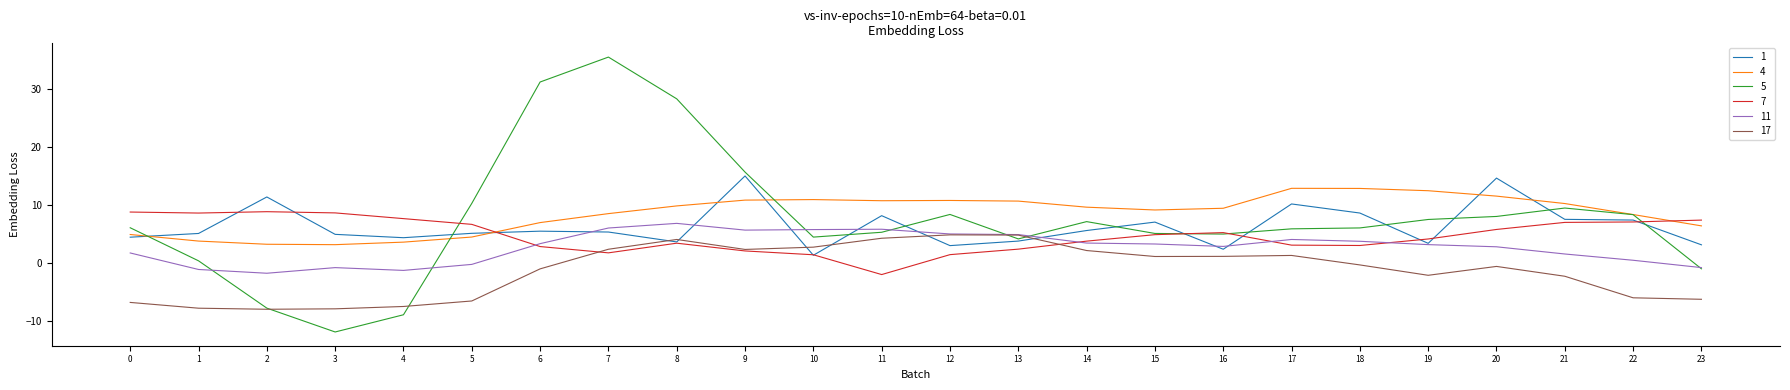

True or false: 4 and 11 intersect in this chart.

False